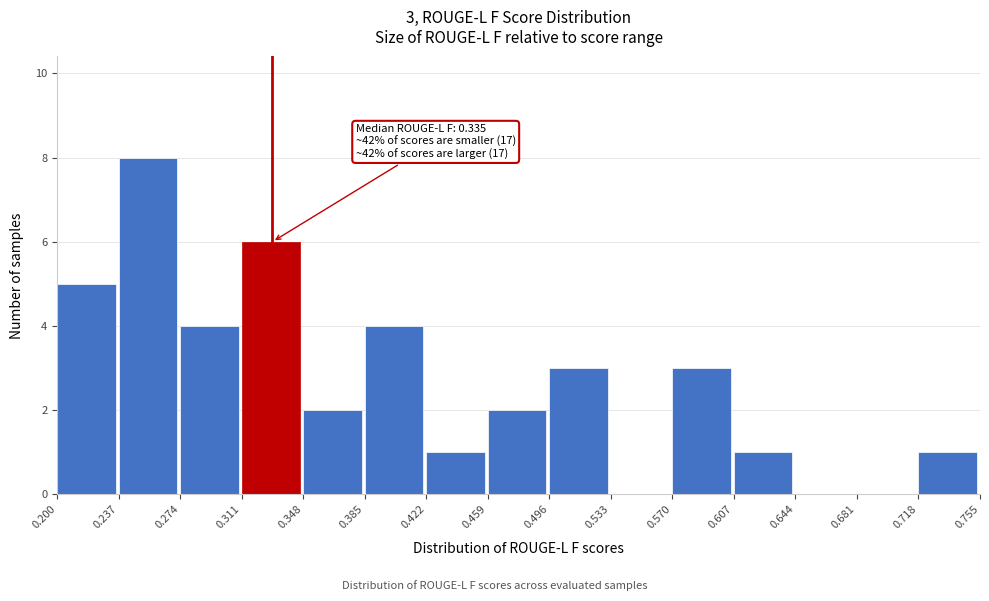

Over which range of the x-axis is the bar tallest?

0.237 to 0.274